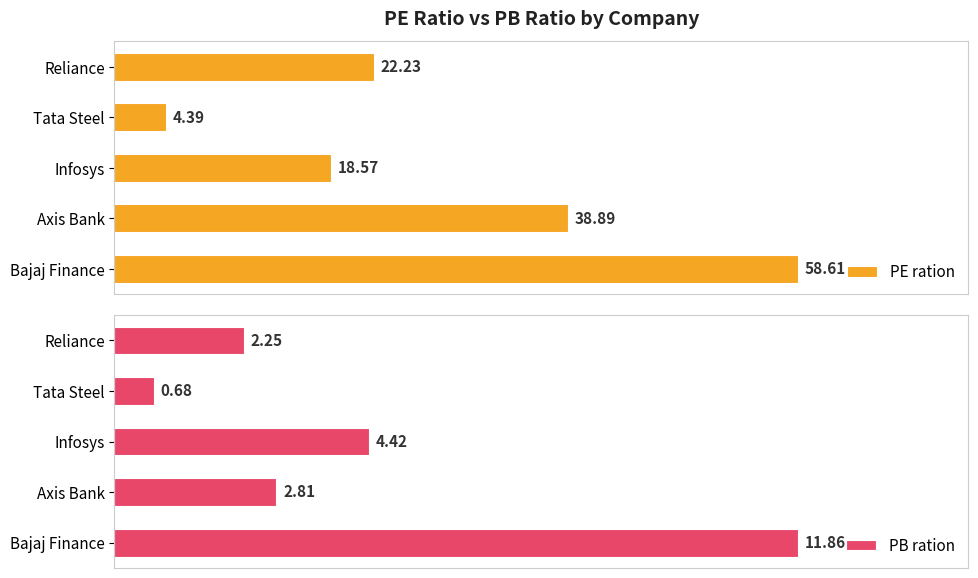

At which label does PE ration reach its peak?

Bajaj Finance